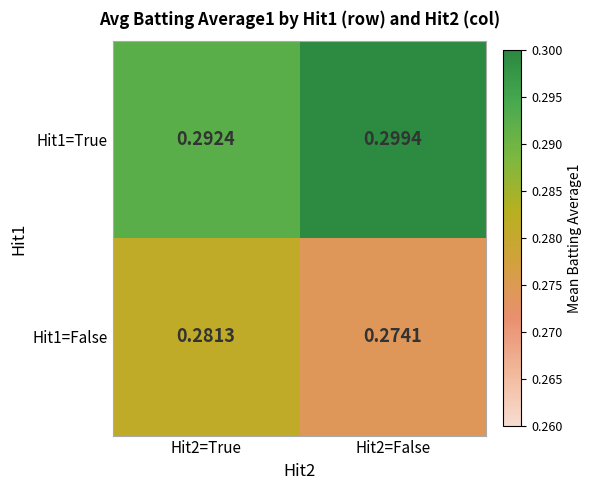

Which category has the highest value across all series?

Hit2=False